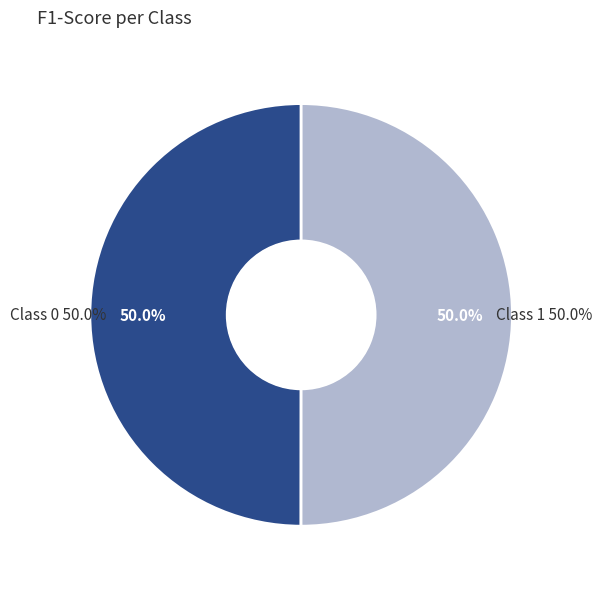

To the nearest percent, what percentage of the pie is 1?

50%